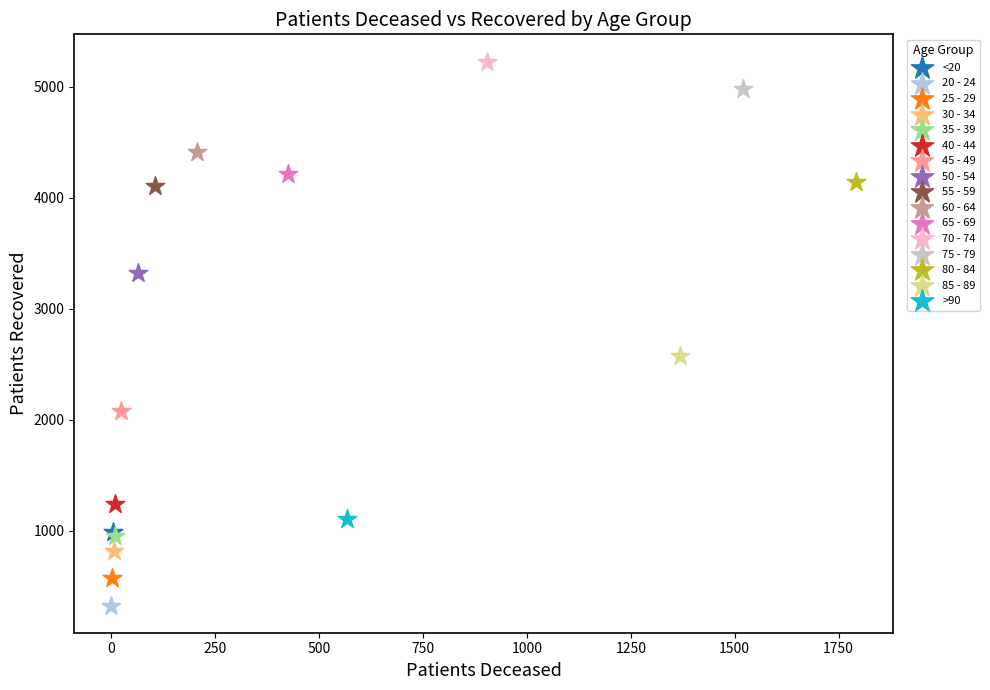

Which series contains the highest Y value?

70 - 74